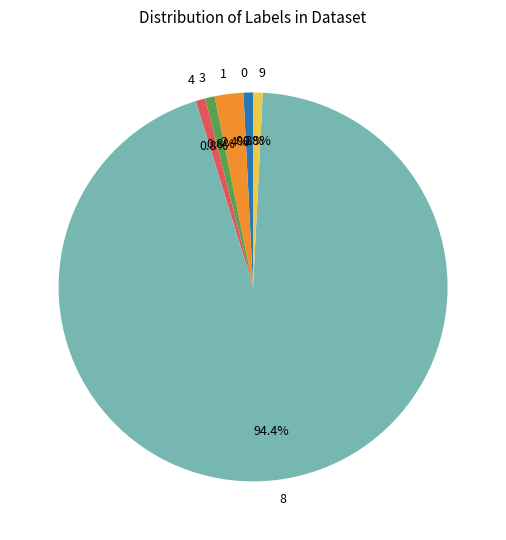

What percentage is the 3 slice, to the nearest percent?

1%